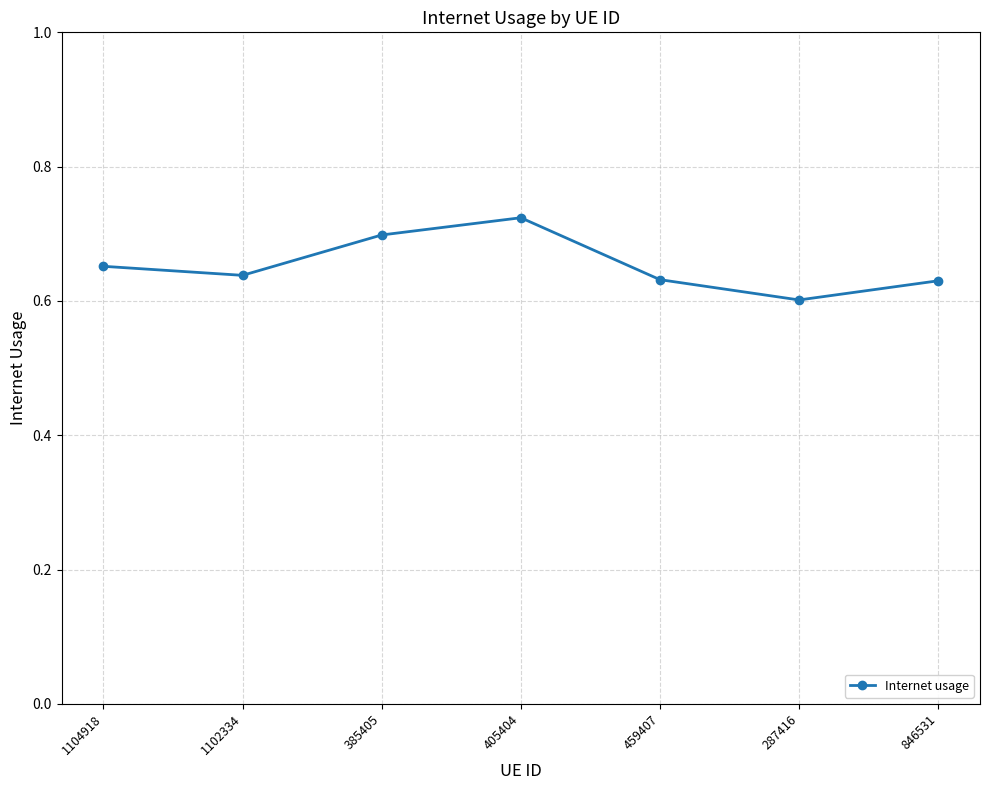

How many points are lower than both their immediate neighbors (excluding endpoints)?

2